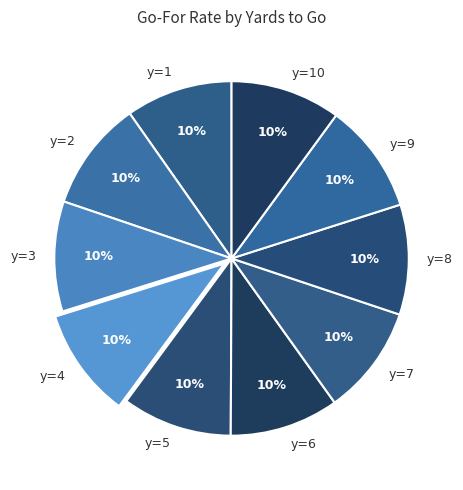

Does any single category account for the majority?

No